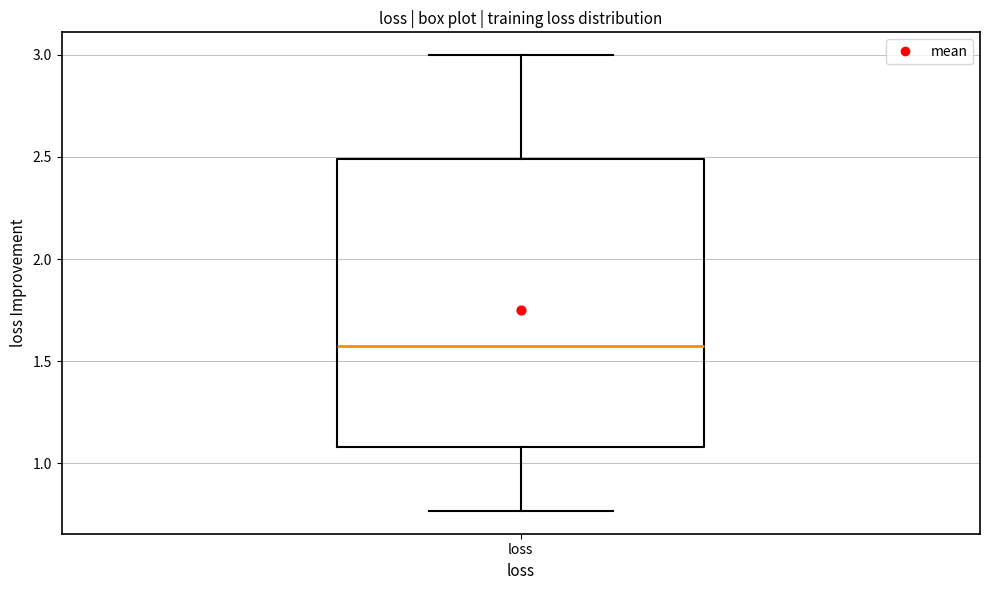

Transcribe this box plot: give where the median line is, the range the box spans, and where the two whiskers end, as read against the y-axis. The values are not printed on the chart, so give them approximately, as read against the axis.

median 1.60, box 1.10 to 2.50, whiskers 0.75 to 3.00